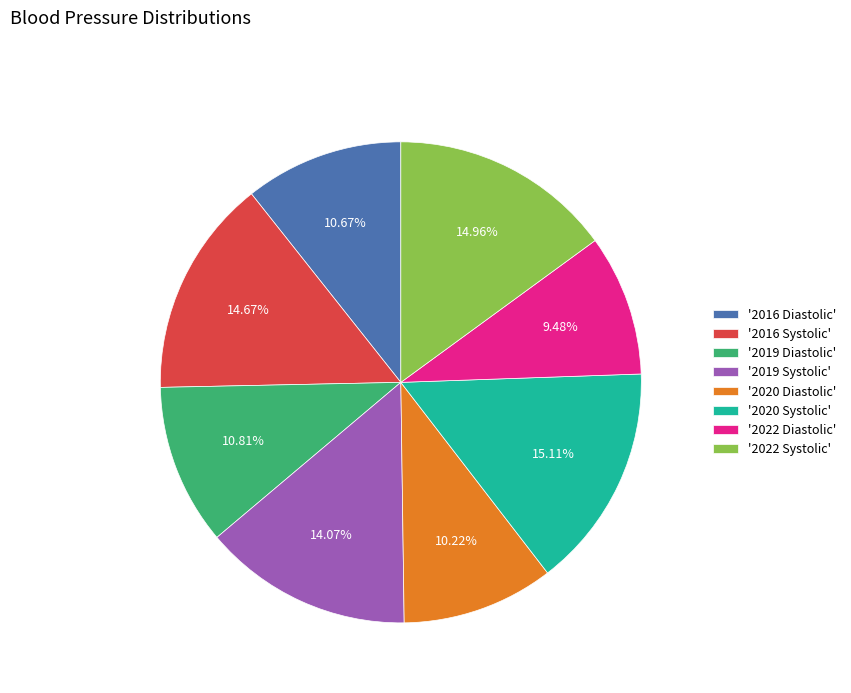

Do '2022 Diastolic' and '2020 Systolic' together represent more than half of the pie?

No